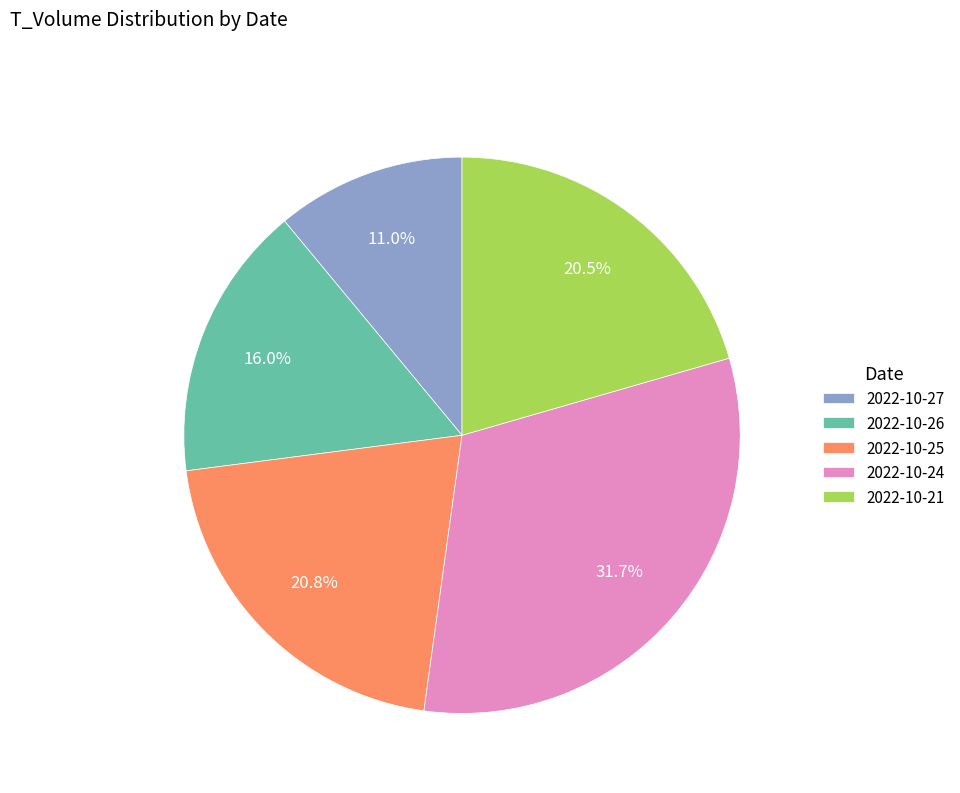

Is 2022-10-26 the majority of the pie?

No